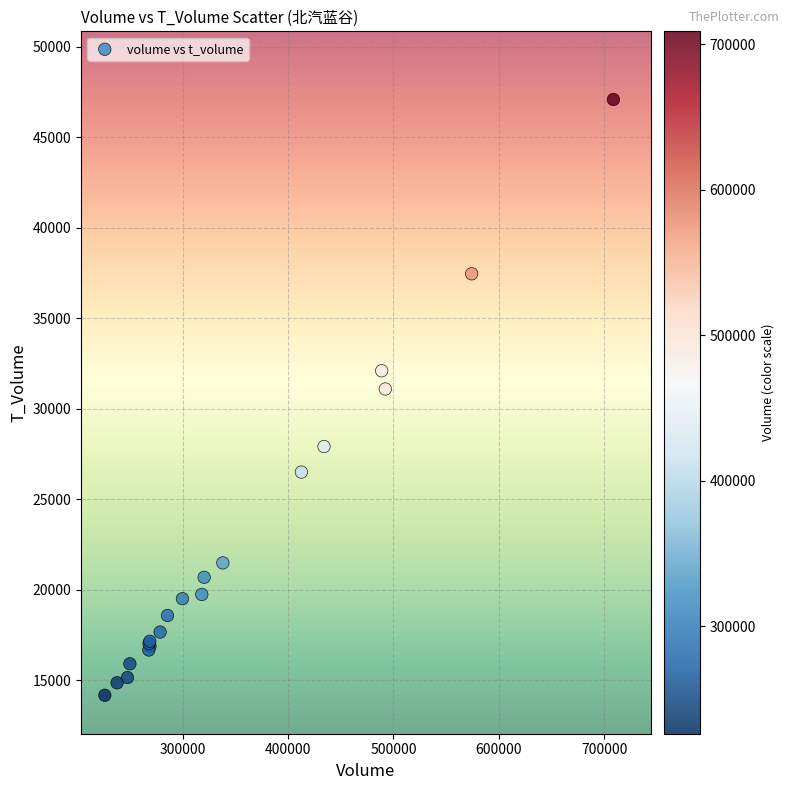

What Y value in the scatter plot is closest to 30632?

31096